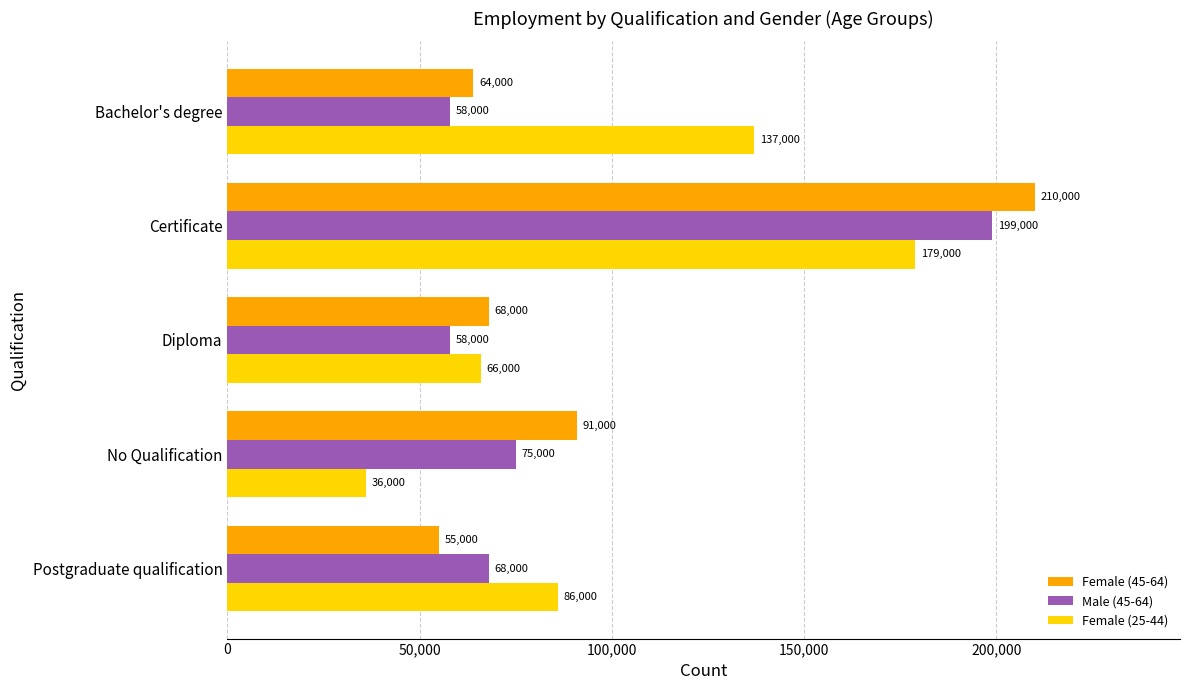

What is the maximum value shown in the chart?

210000